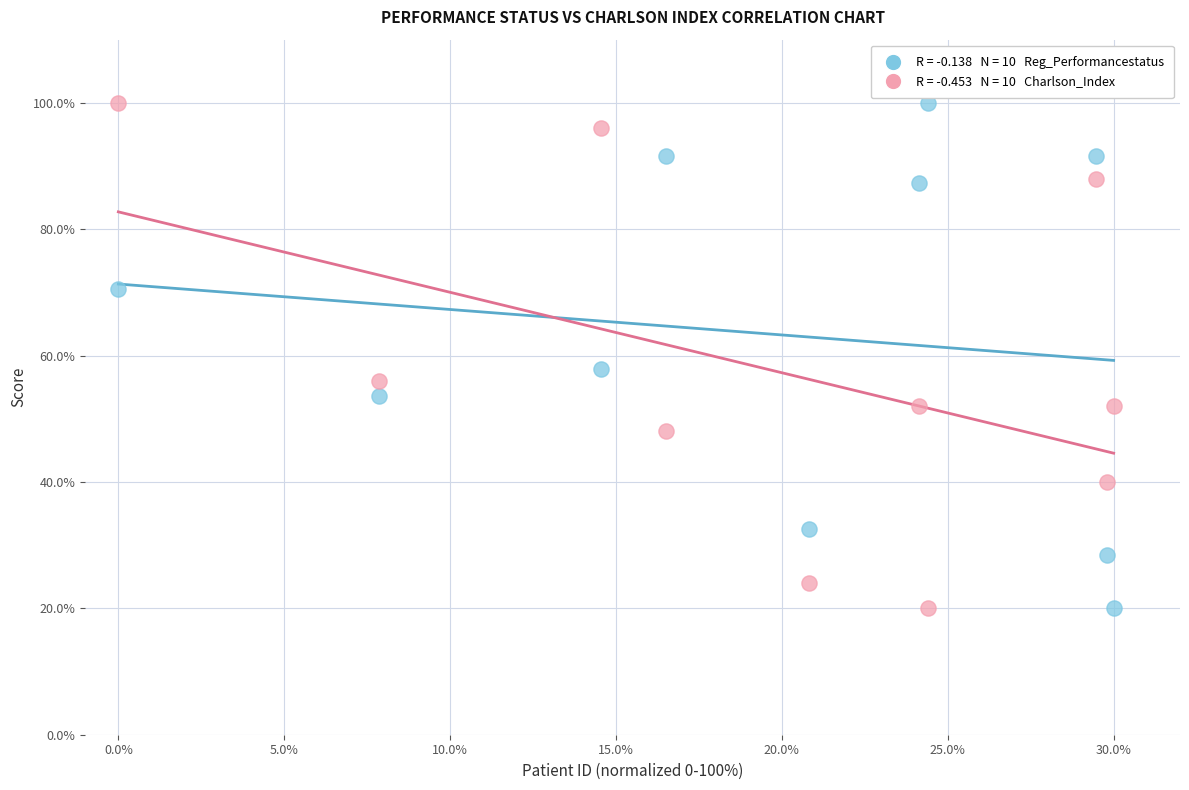

Across all series, what Y value is closest to 60?

57.9